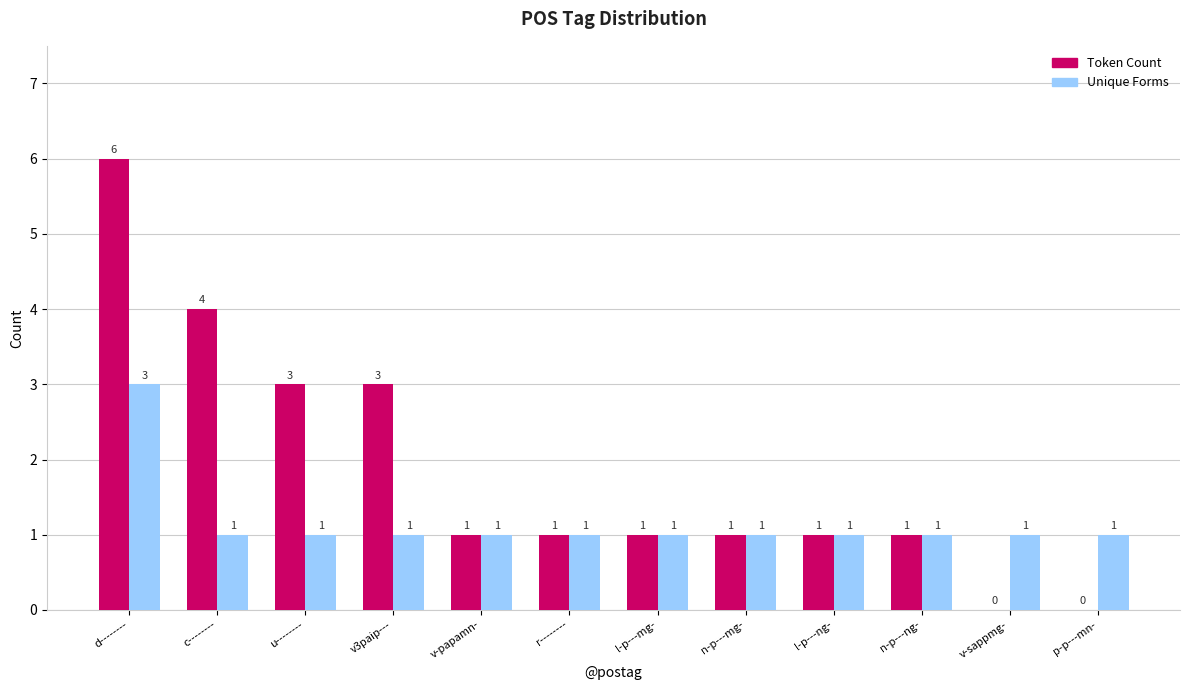

Reading left to right, what are all the values shown in this chart?

Token Count: 6	4	3	3	1	1	1	1	1	1	0	0
Unique Forms: 3	1	1	1	1	1	1	1	1	1	1	1